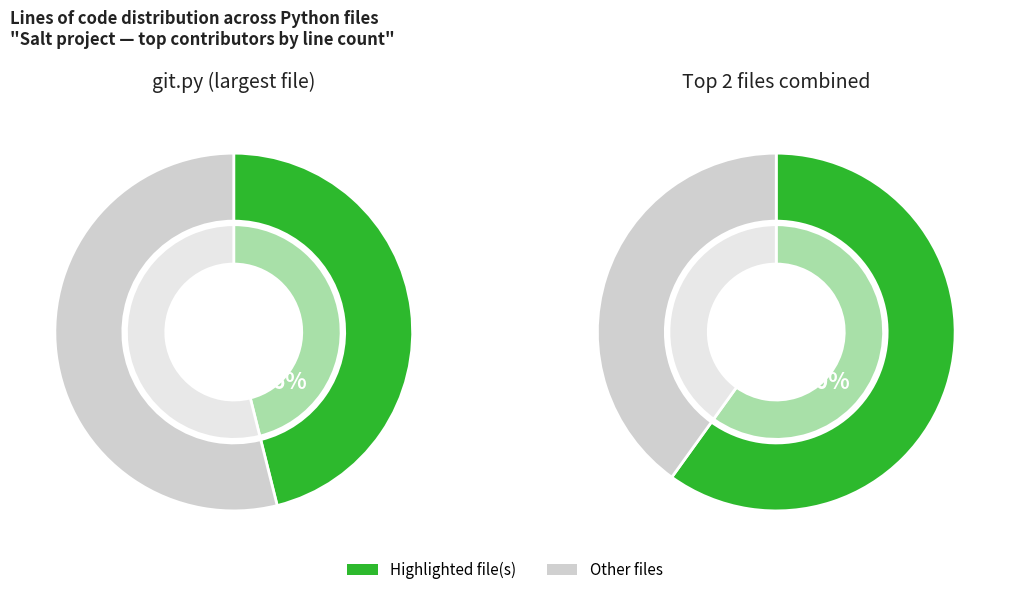

To the nearest percent, what portion does serverdensity_device.py represent?

2%